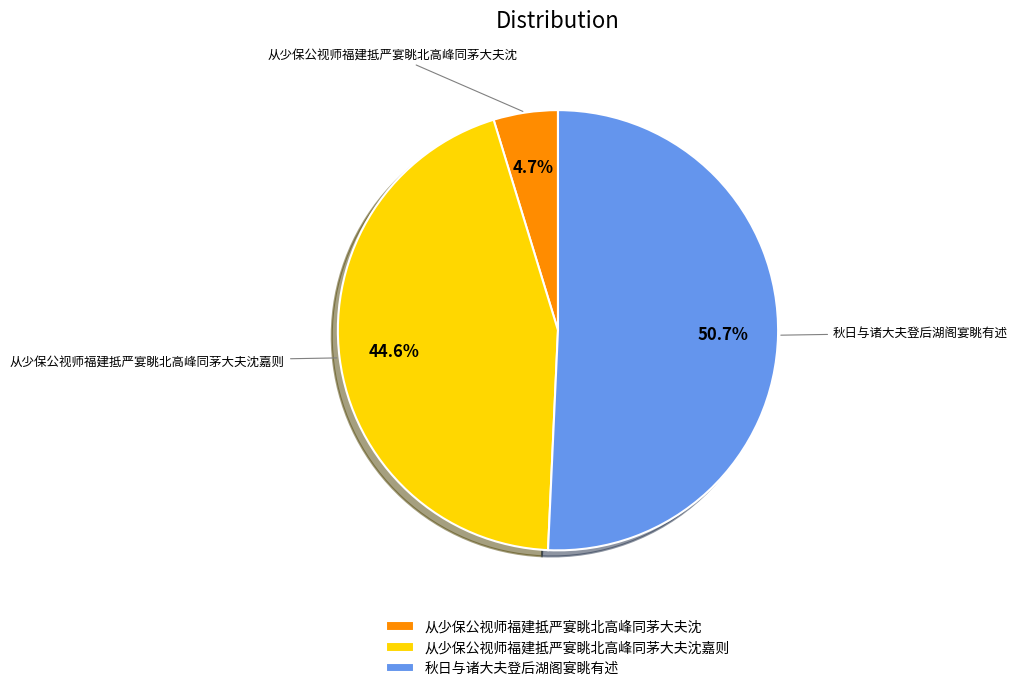

To the nearest percent, what is the average slice percentage?

33%